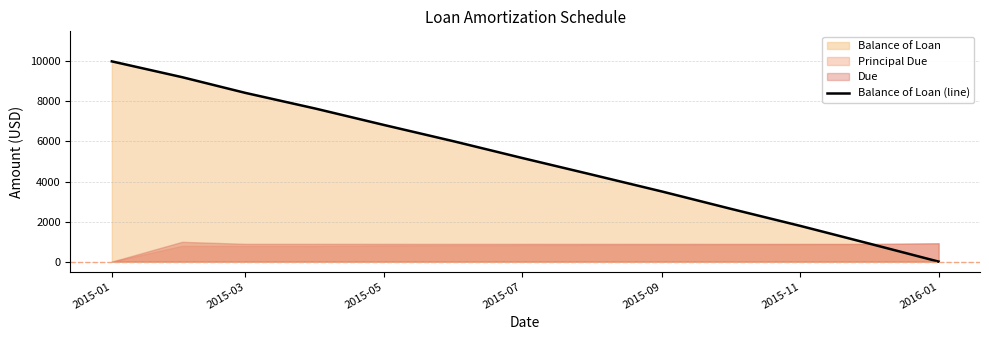

Reading left to right, list all the values displayed in this chart.

10000.0	9211.5	8425.0	7639.6	6827.5	6007.2	5178.8	4342.1	3497.1	2643.5	1781.5	910.8	0.0